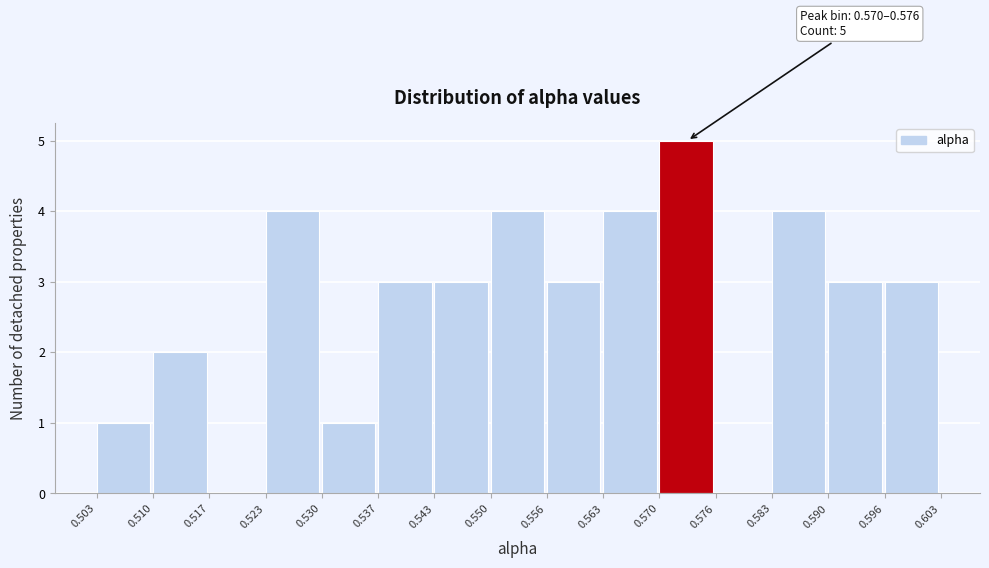

Over which range of the x-axis is the bar tallest?

0.570 to 0.576